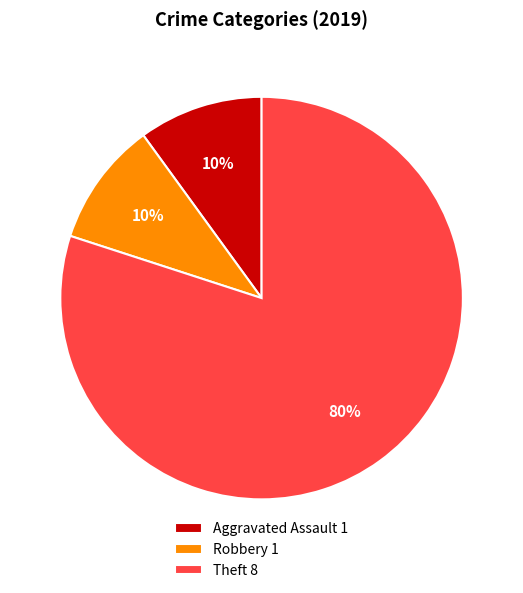

How many segments does this pie chart have?

3